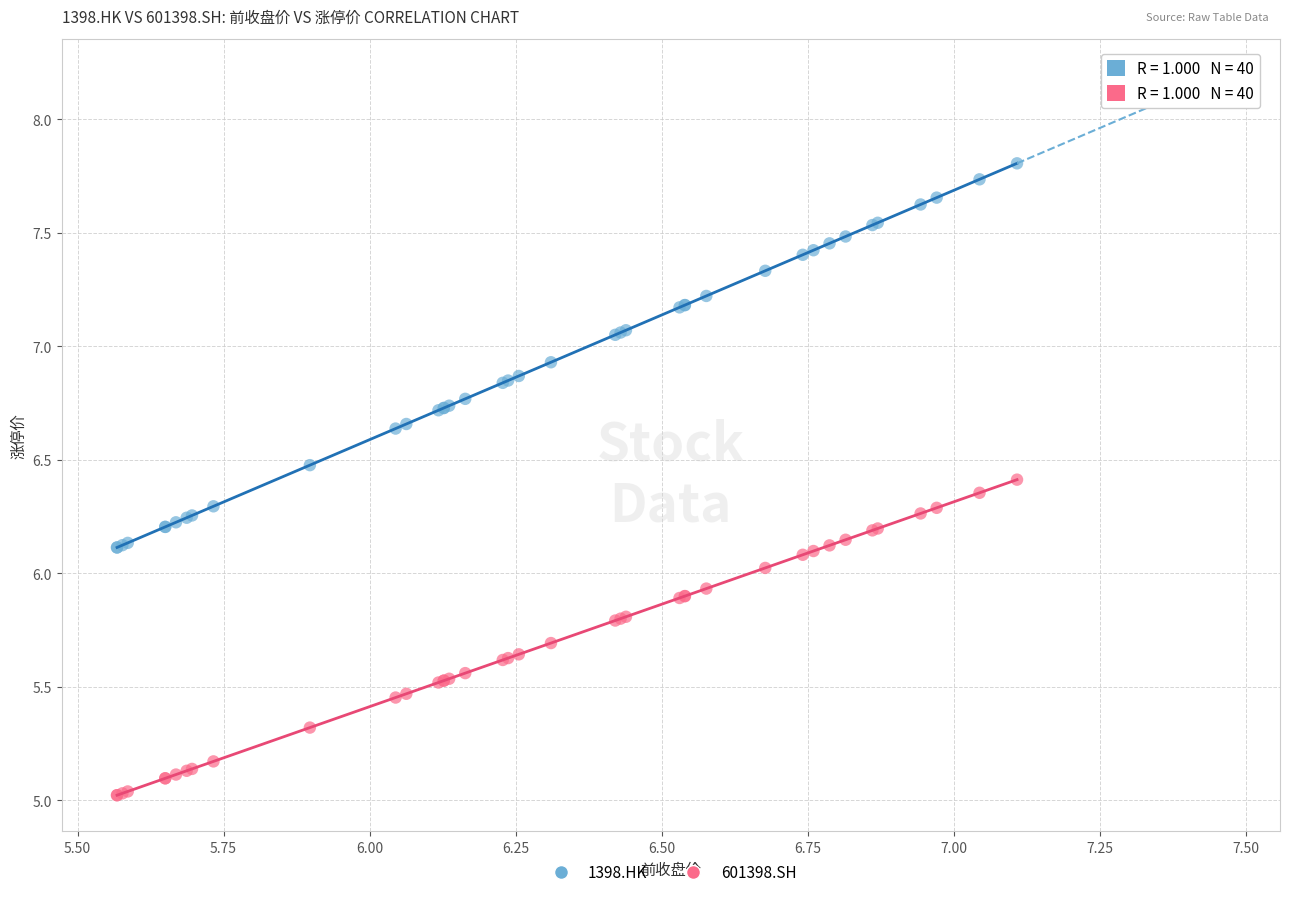

Which series reaches the maximum Y coordinate?

1398.HK